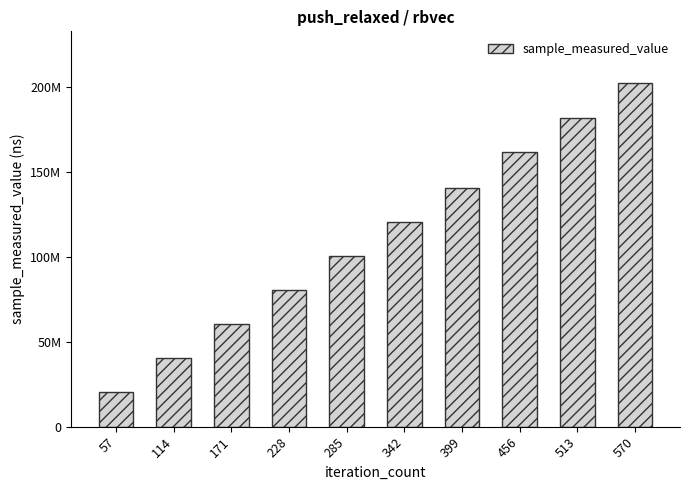

What is the difference between the maximum and minimum values?

182338164